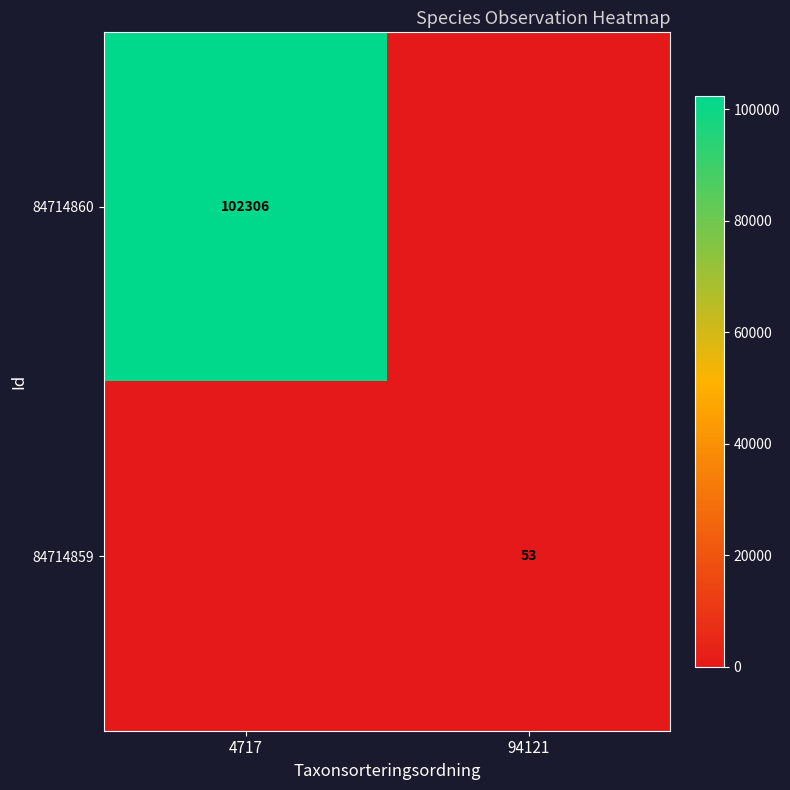

True or false: 84714860 has a value of 102306 at 4717.

True